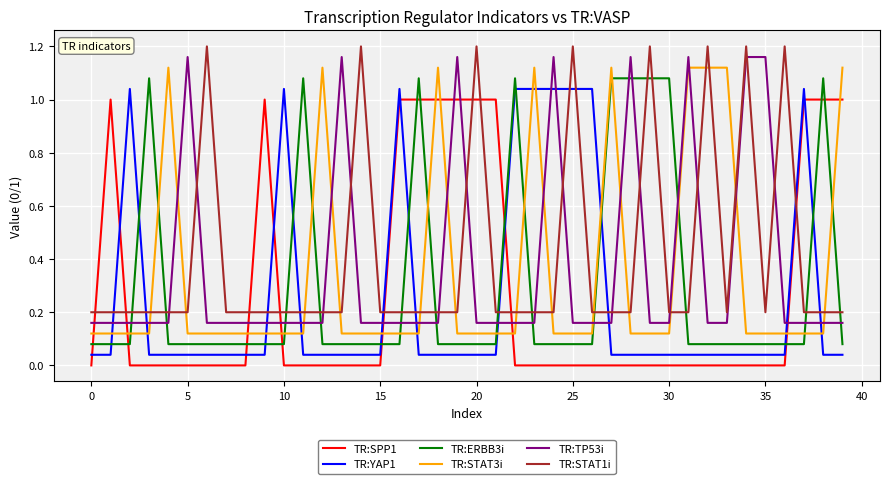

True or false: TR:SPP1 and TR:YAP1 cross at least once.

True